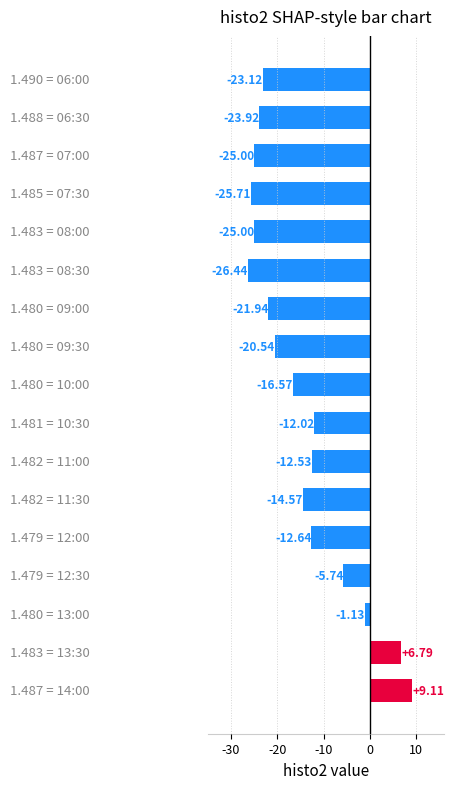

How many data points are less than -16?

9